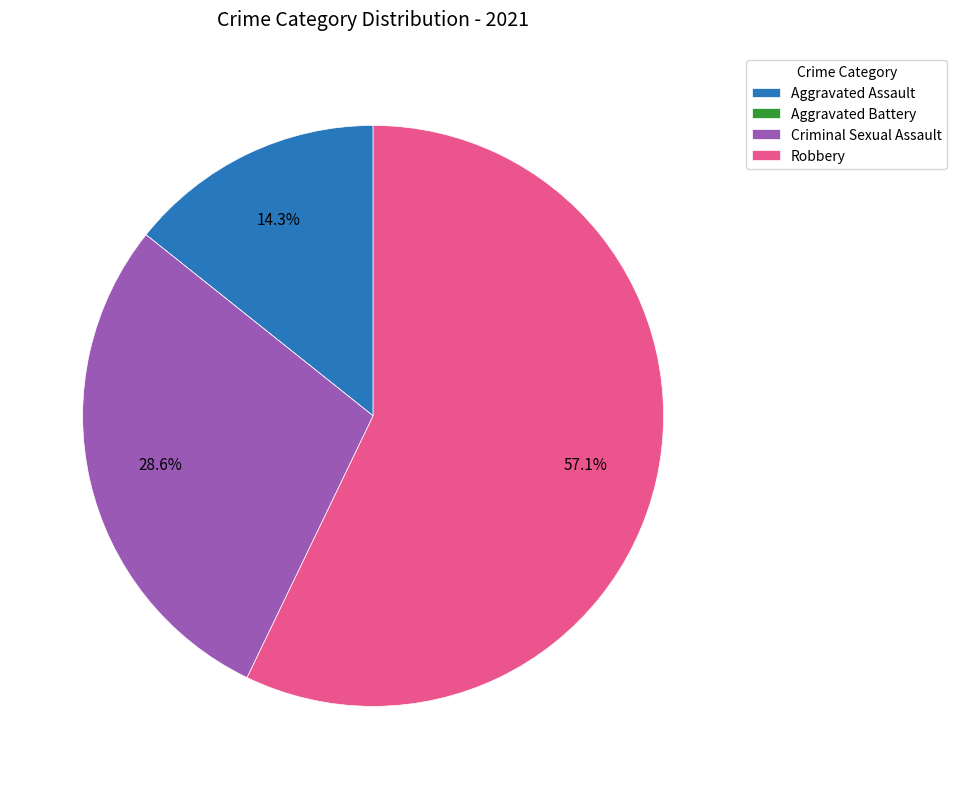

Which has a higher value, Robbery or Aggravated Assault?

Robbery